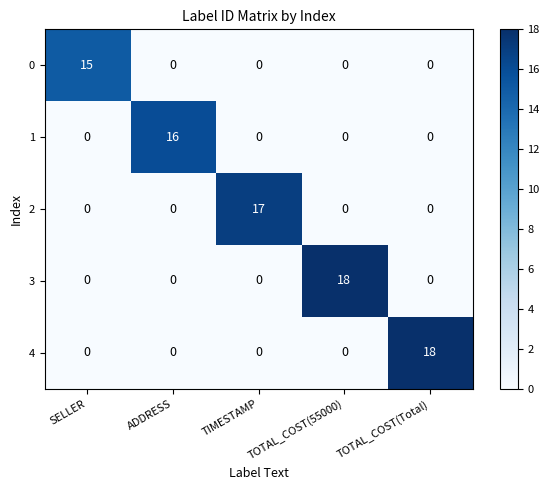

At how many categories does at least one series exceed 12?

5